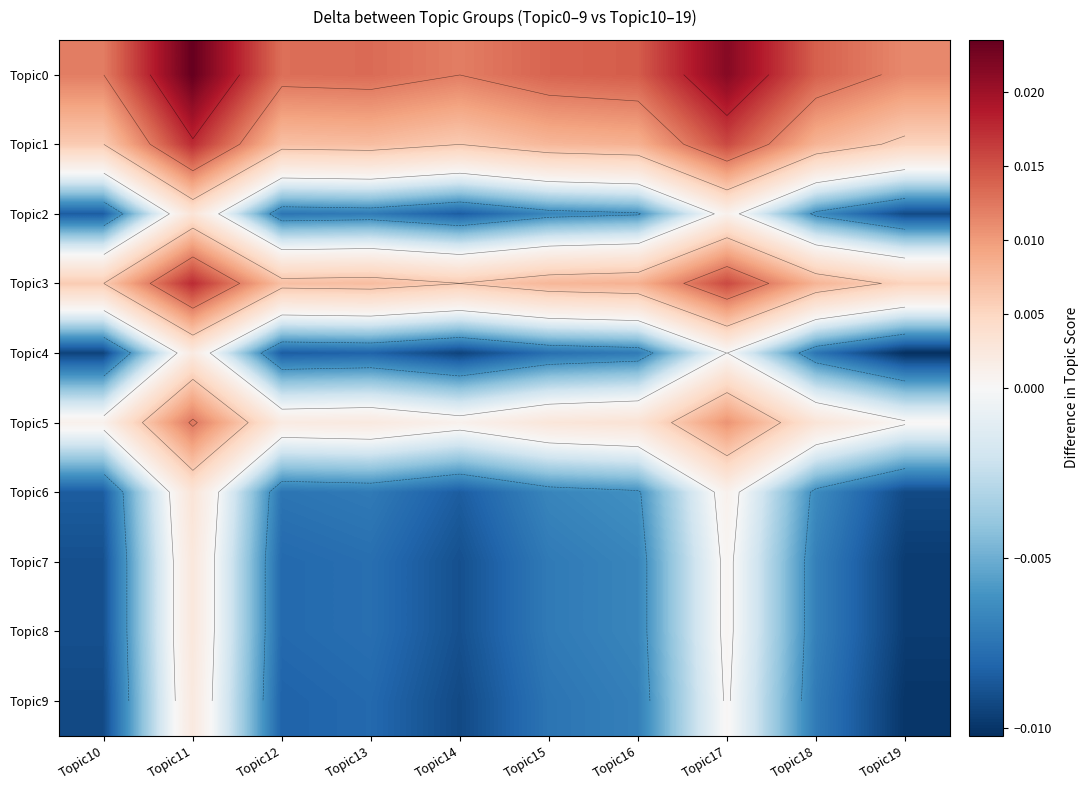

At which label does Topic5 reach its peak?

Topic11